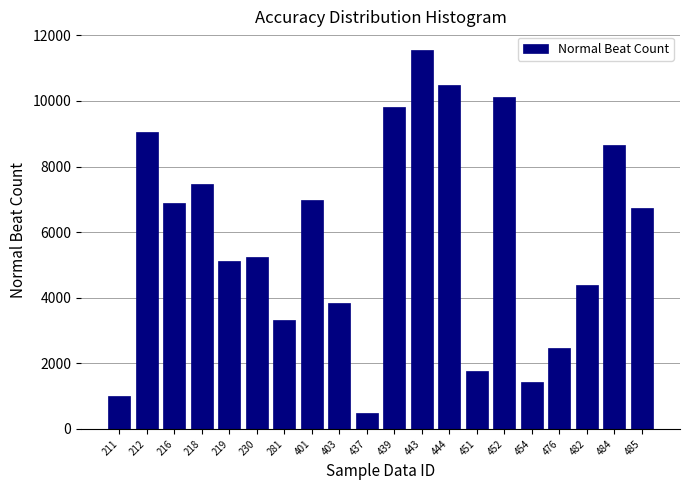

Reading left to right, extract all data points from this chart.

1000	9063	6892	7474	5109	5235	3313	6985	3825	492	9822	11543	10475	1782	10120	1428	2483	4400	8651	6743